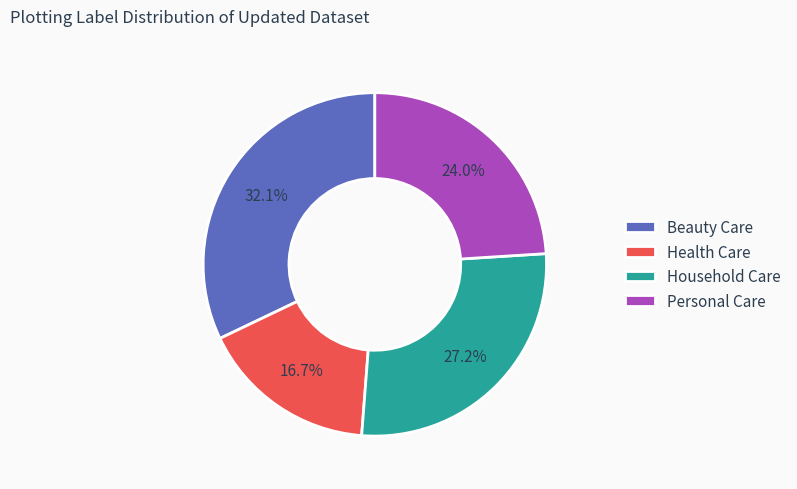

To the nearest percent, what portion does Household Care represent?

27%